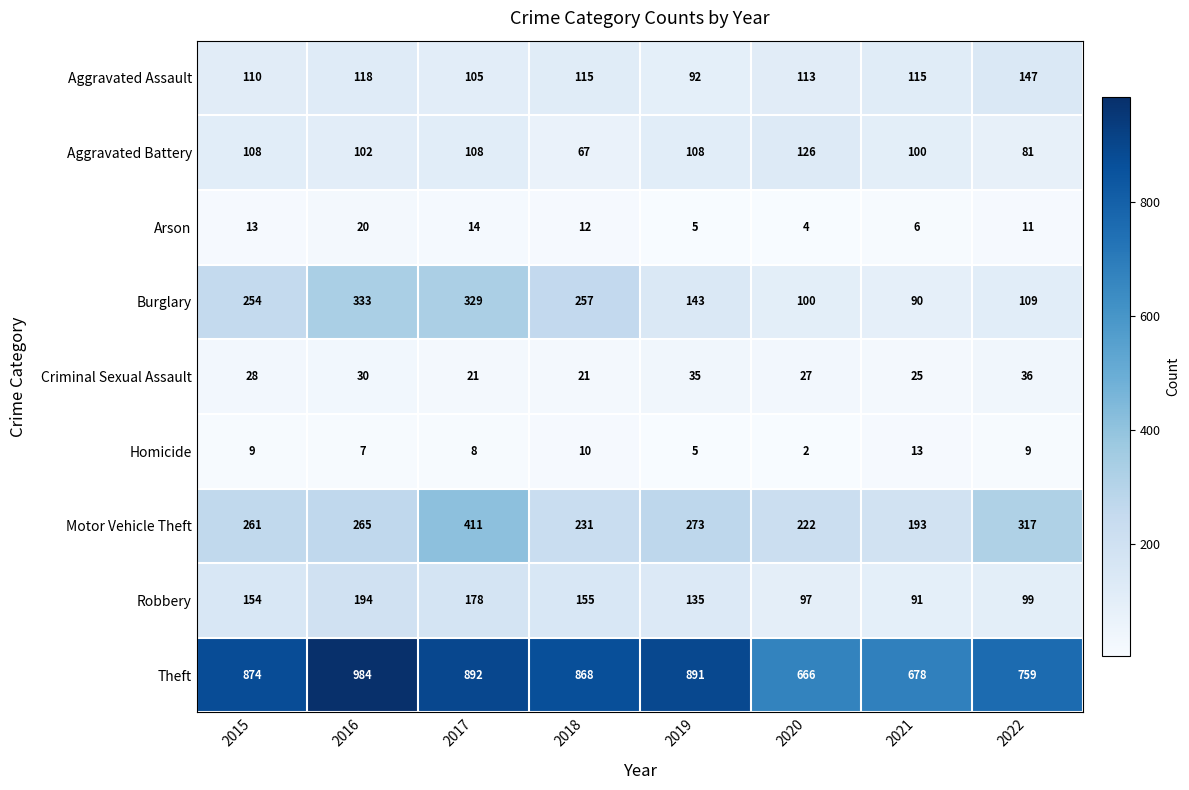

What is the total value across all series at 2018?

1736